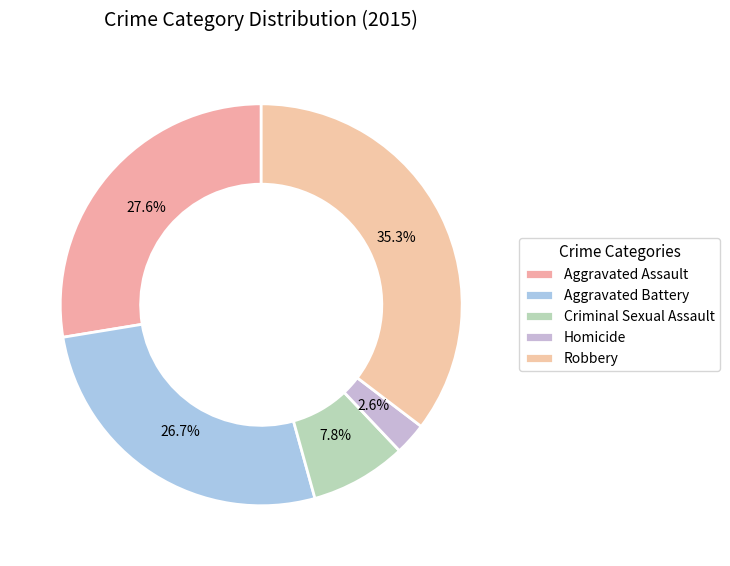

The Aggravated Assault slice represents 28% of the pie. True or false?

True